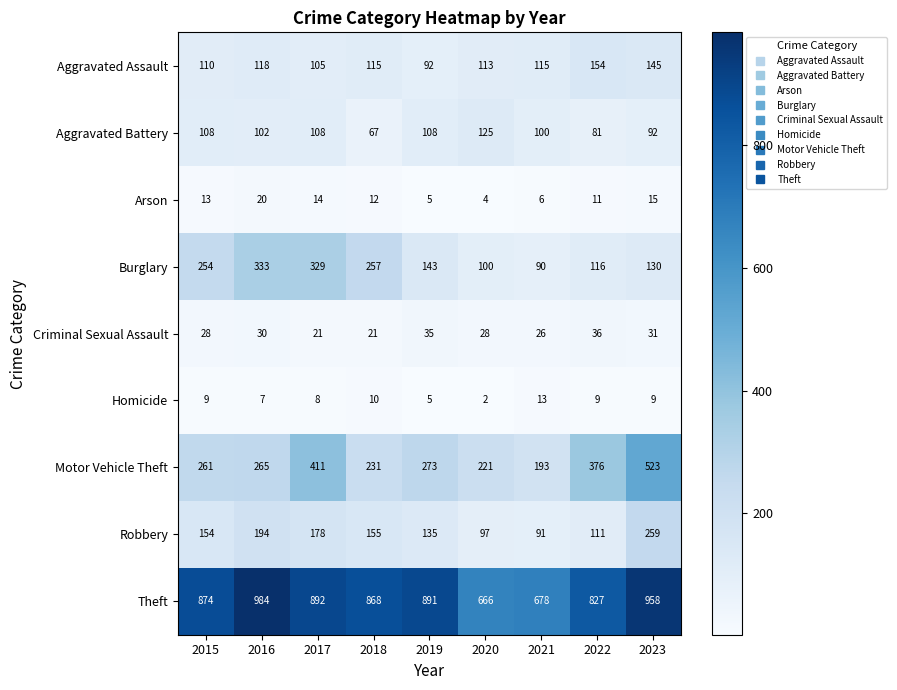

What is the spread (max minus min) of values at 2018?

858